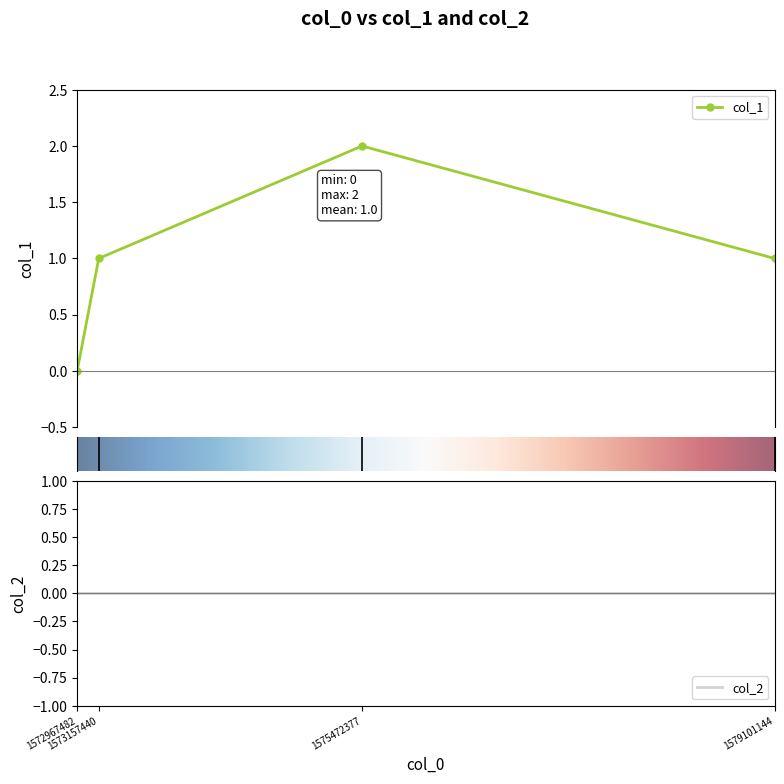

True or false: the data shows 3 at 1575472377.

False